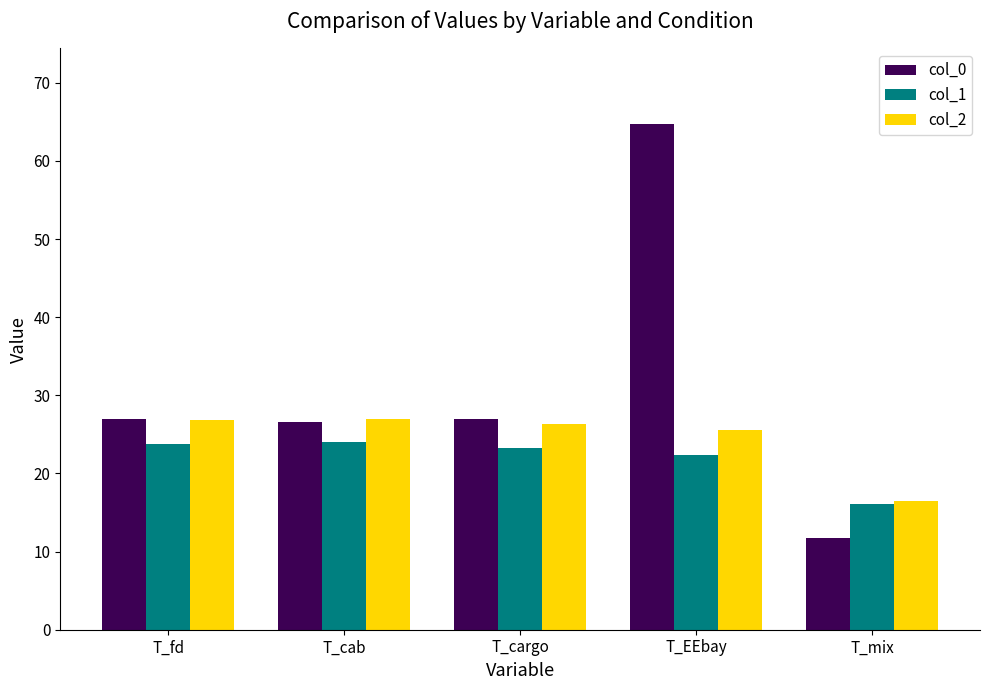

Rank the series by their average value, from highest to lowest.

col_0, col_2, col_1